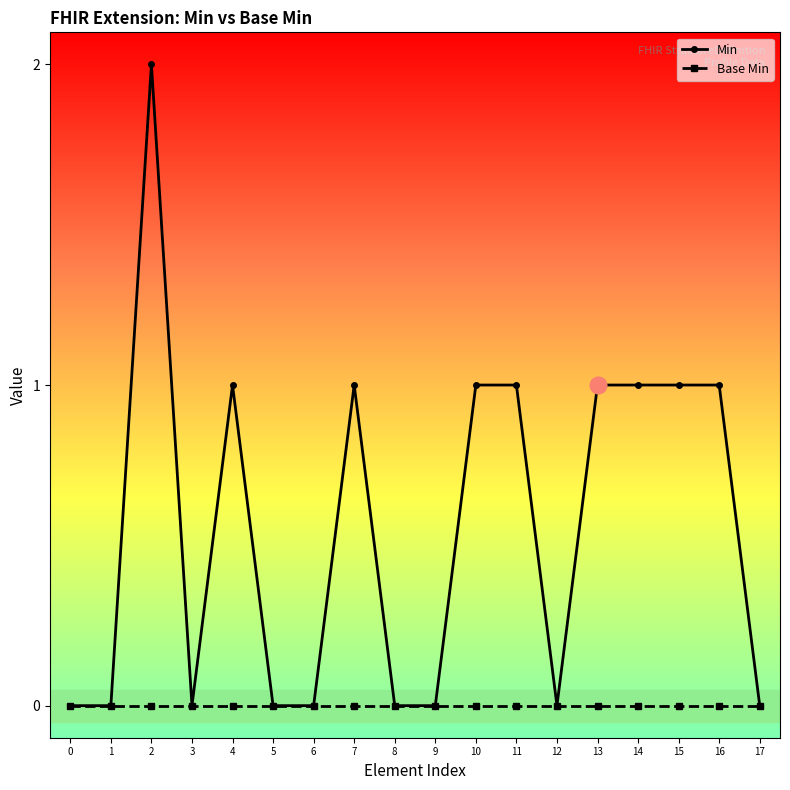

True or false: Min has a value of -1 at 5.

False